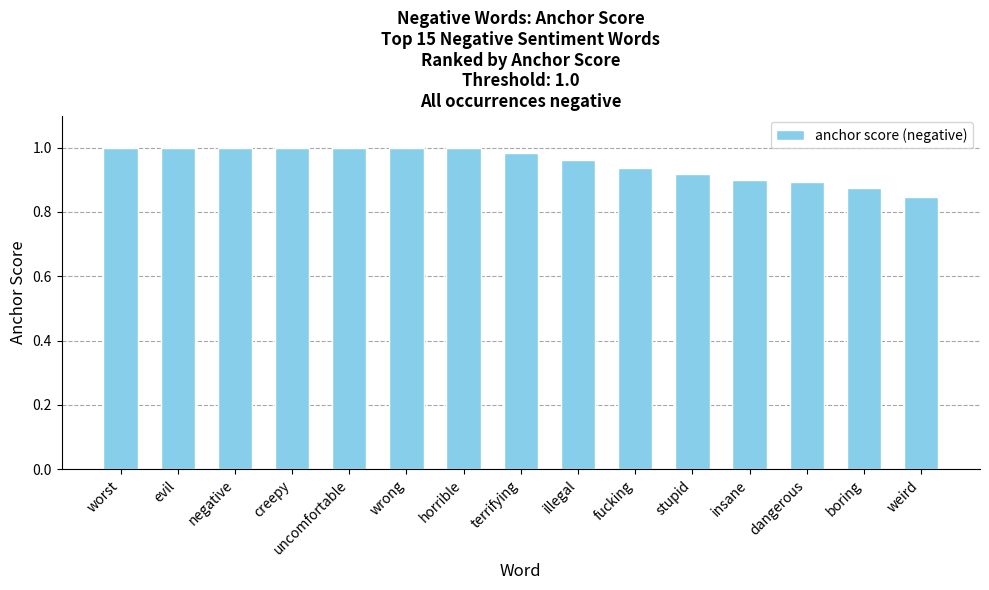

Where is the data nearest to the value 0?

weird